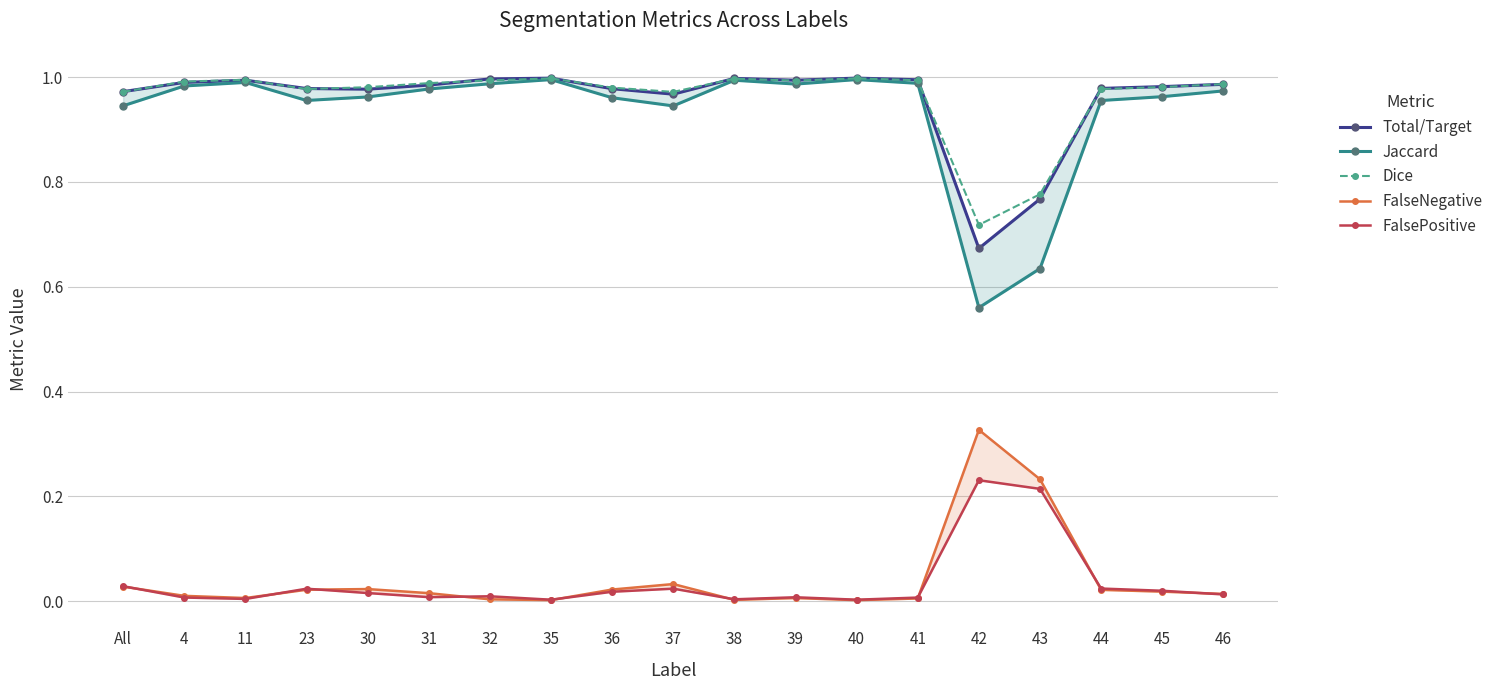

The value of Dice at 41 is 0.5. True or false?

False